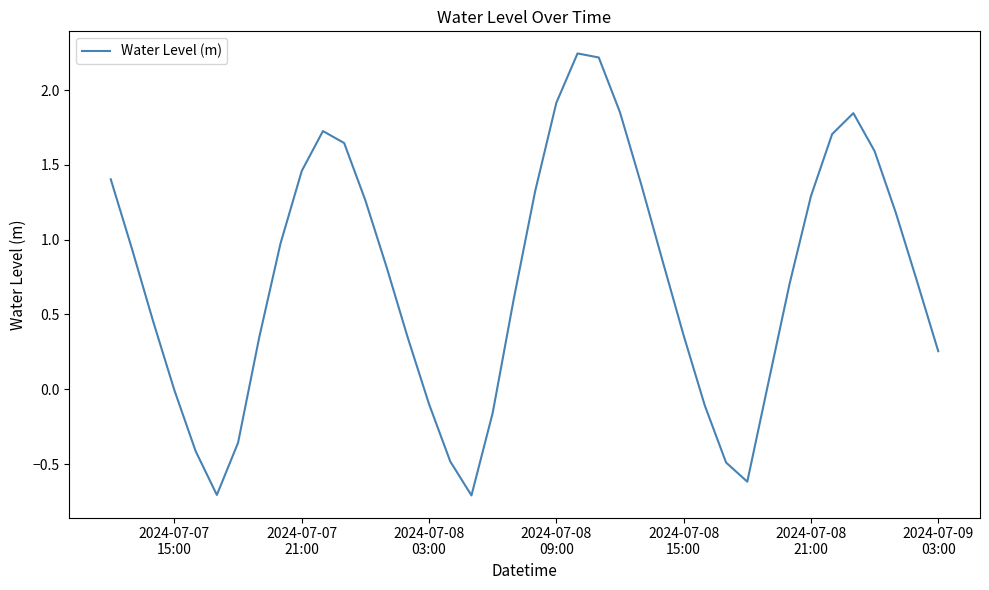

What is the smallest value displayed?

-0.7